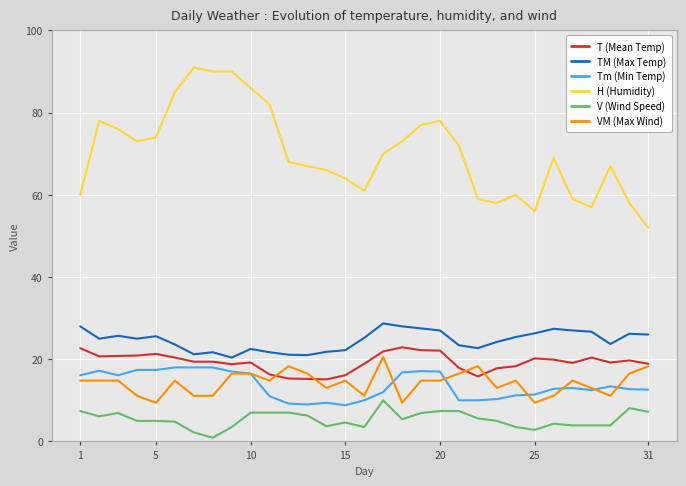

True or false: H (Humidity) and V (Wind Speed) intersect in this chart.

False